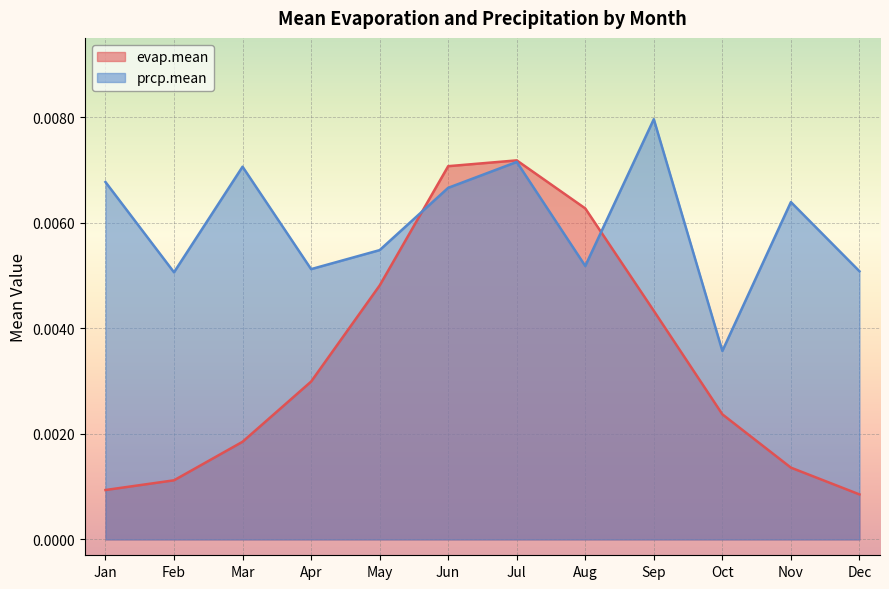

How many intersections are there between prcp.mean and evap.mean?

2